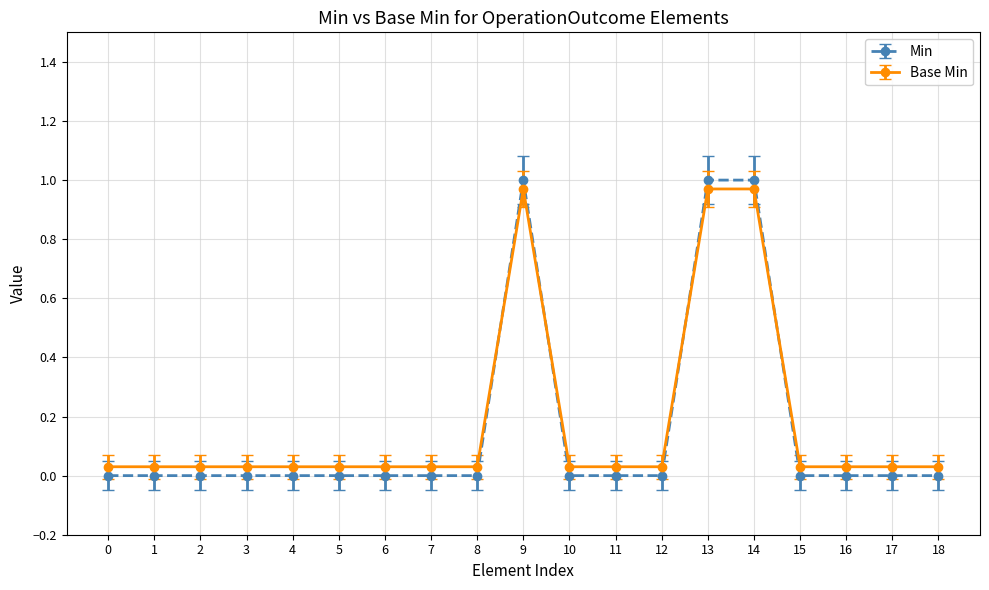

What are all the series names shown in the legend?

Min, Base Min